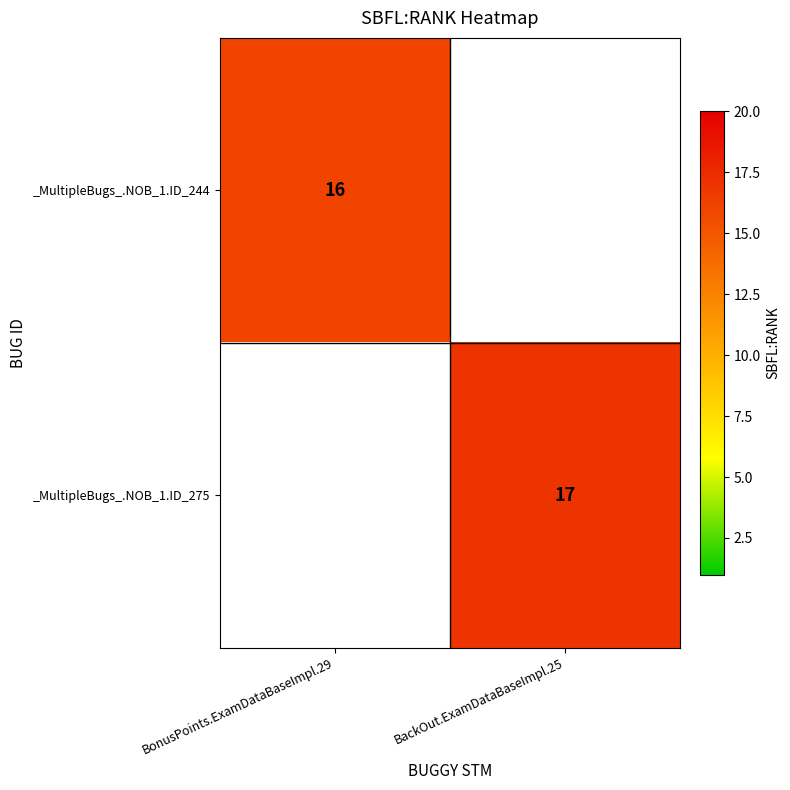

The _MultipleBugs_.NOB_1.ID_244 series shows 16 at BonusPoints.ExamDataBaseImpl.29. True or false?

True